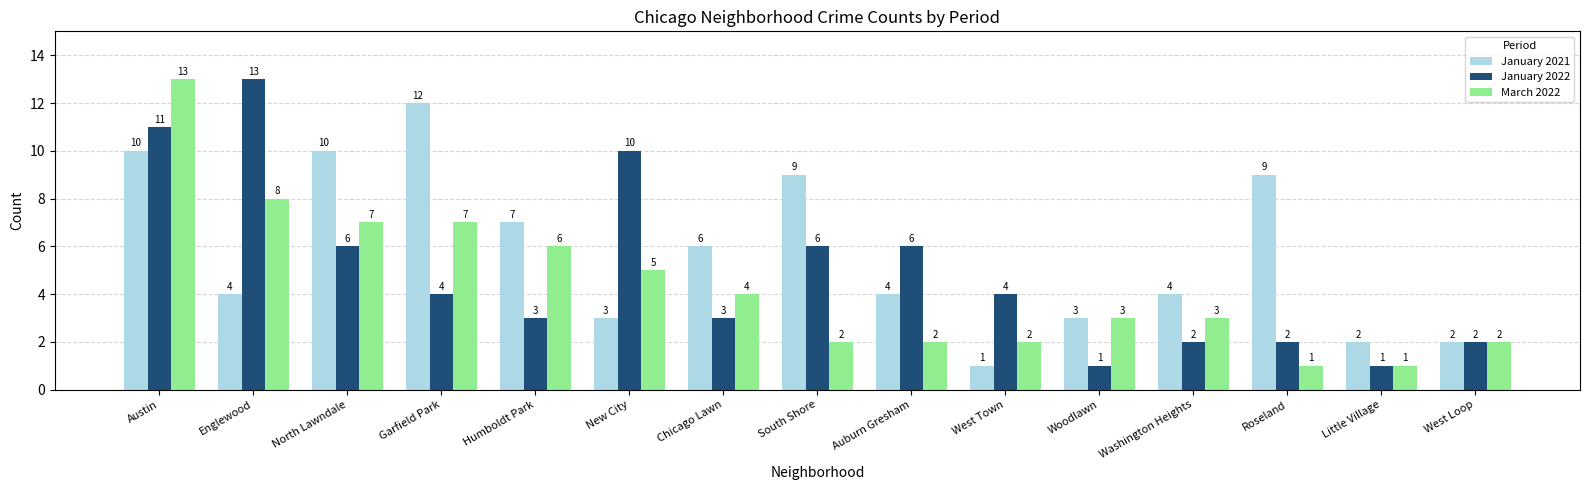

Between Austin and West Loop, which series saw the biggest shift?

March 2022